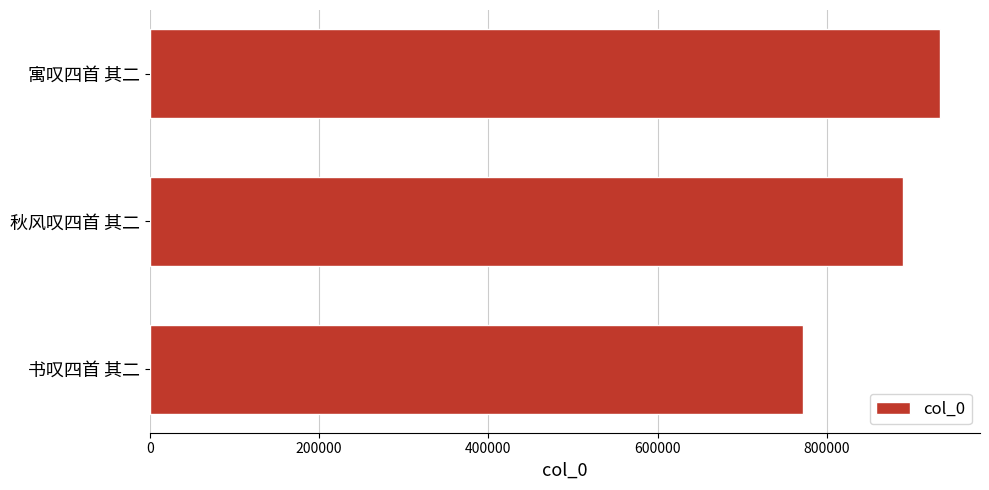

Reading top to bottom, extract all data points from this chart.

寓叹四首 其二=934283	秋风叹四首 其二=890508	书叹四首 其二=771764